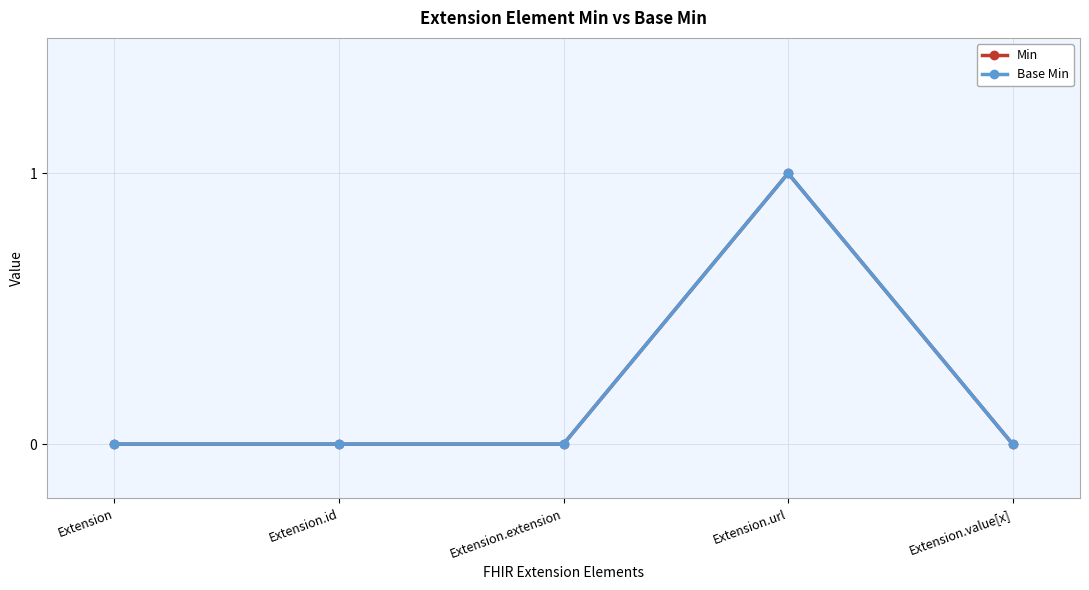

In Min, how many points are higher than both neighbors (excluding endpoints)?

1